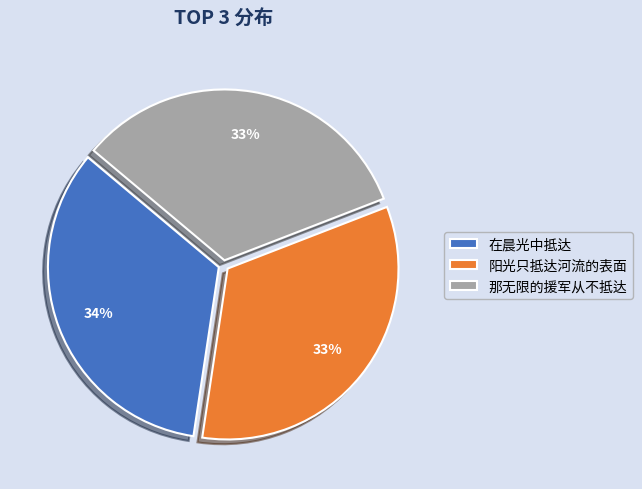

What is the ratio of the value at 阳光只抵达河流的表面 to the value at 那无限的援军从不抵达?

1.0